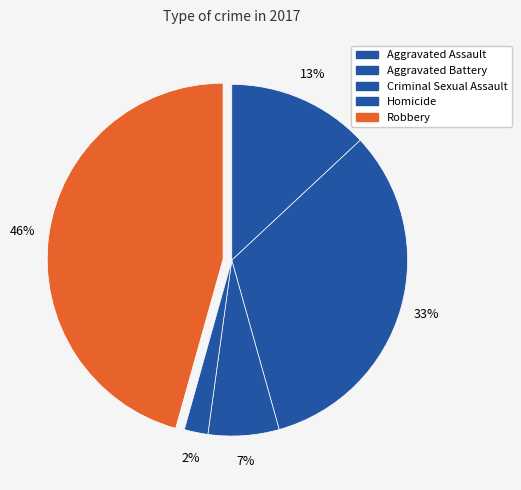

To the nearest percent, what percentage of the pie is Aggravated Assault?

13%